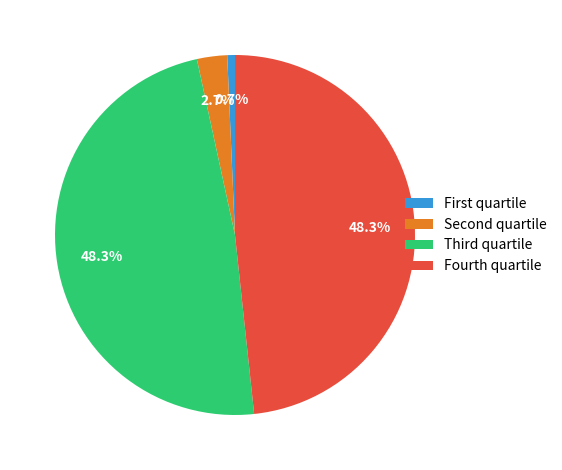

What percentage is NOT represented by Fourth quartile?

51.7%